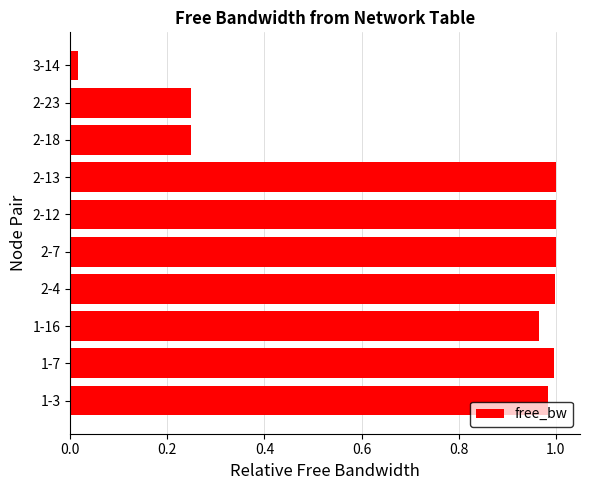

Which has a higher value, 2-13 or 2-18?

2-13